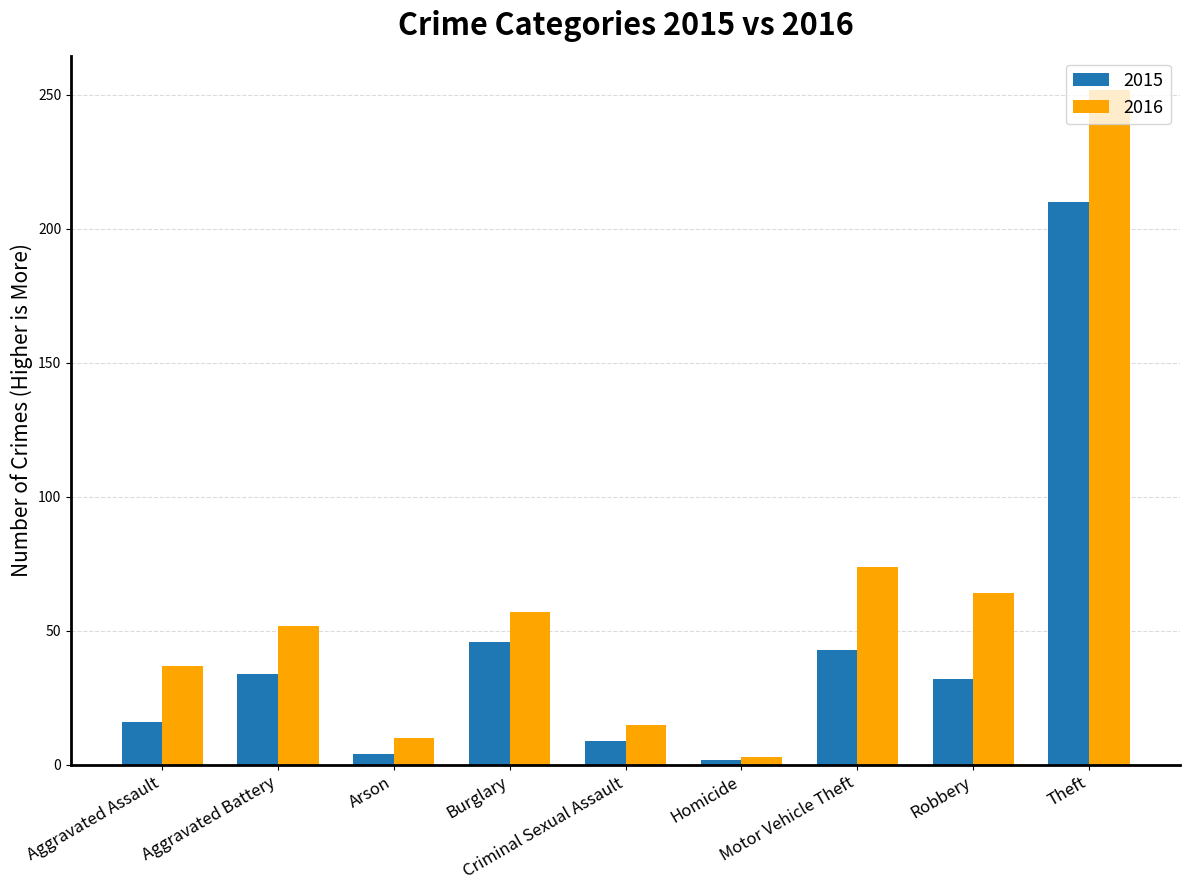

What is the difference between the maximum and minimum values in the 2015 series?

208